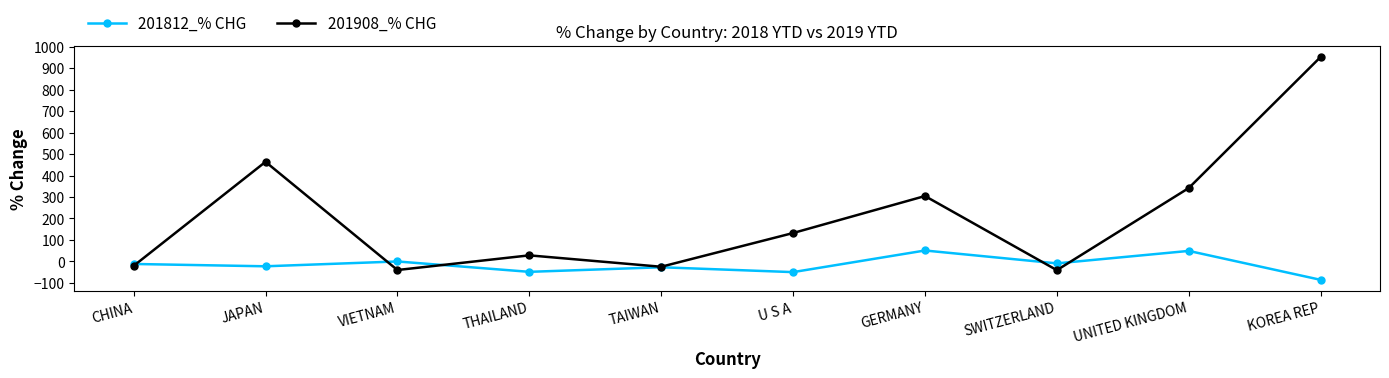

Where does the 201908_% CHG series first go above 132?

JAPAN